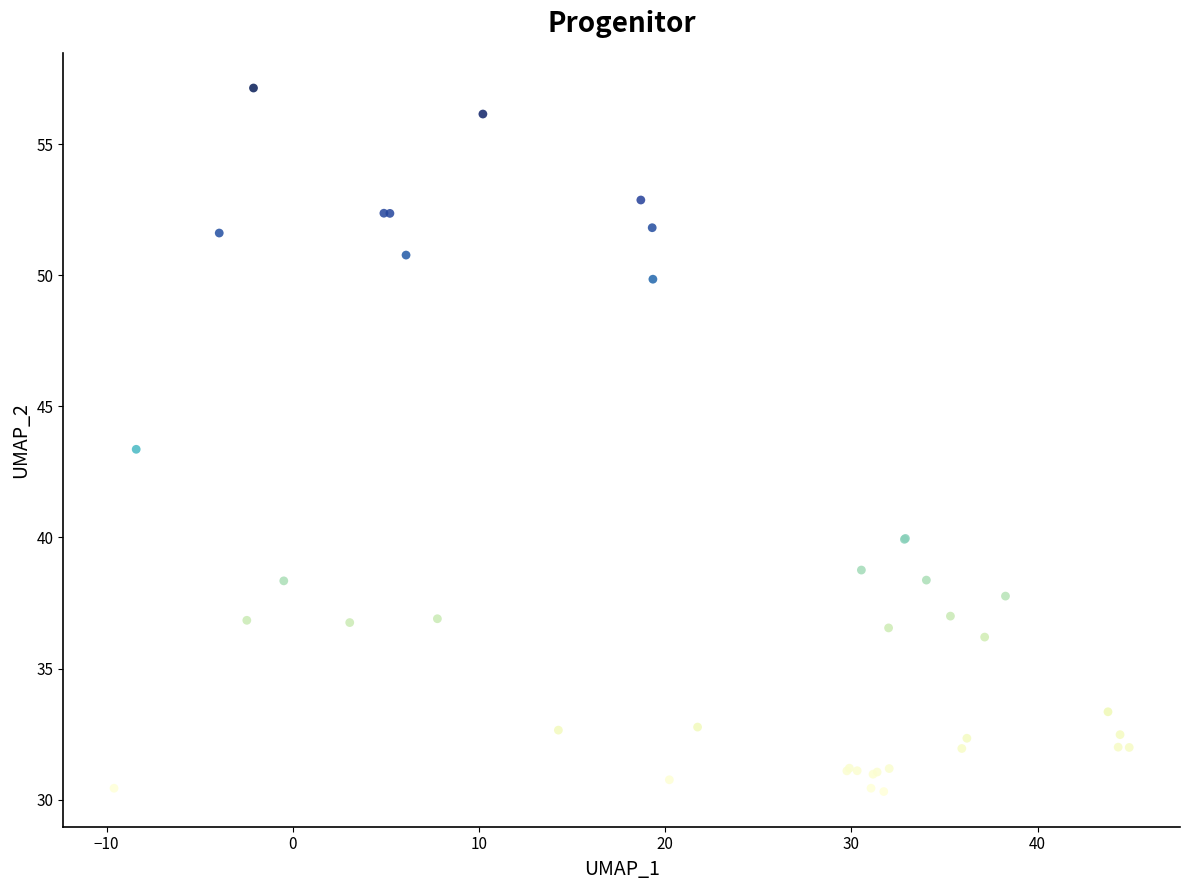

What Y value in the scatter plot is closest to 43?

43.4